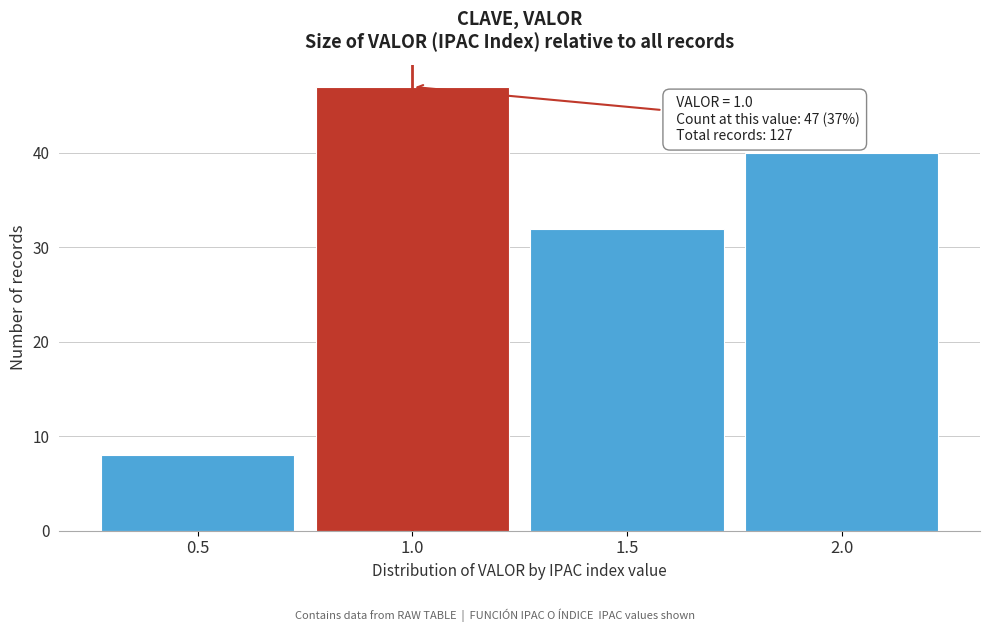

Over which range of the x-axis is the bar tallest?

0.75 to 1.25